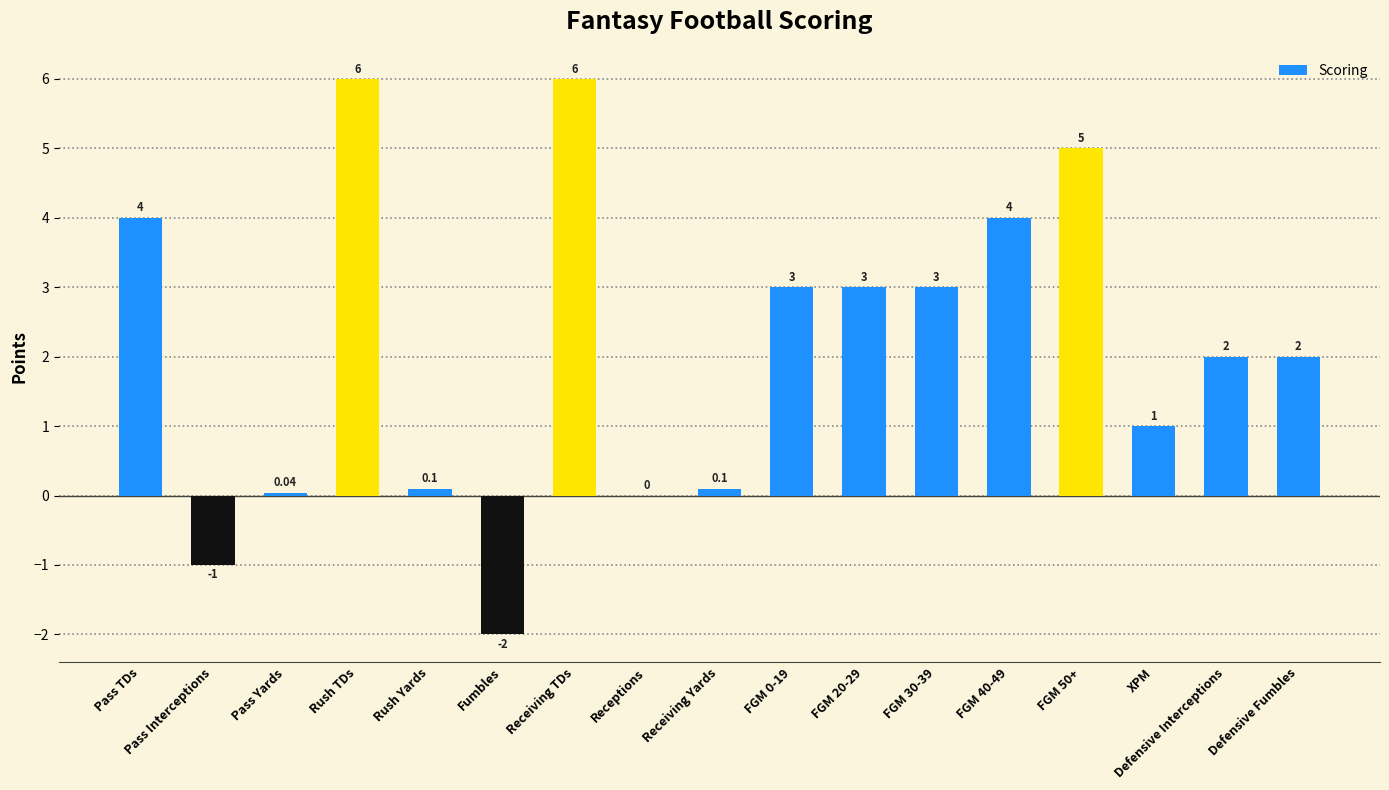

The chart shows a value of 3.0 at FGM 30-39. True or false?

True